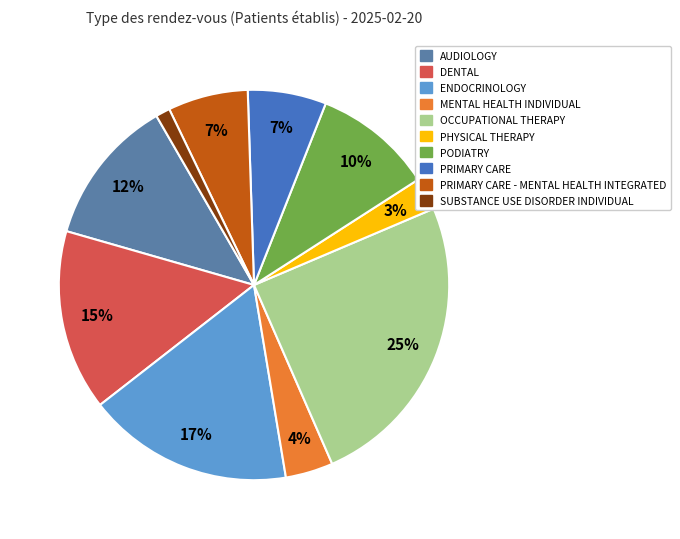

True or false: OCCUPATIONAL THERAPY accounts for 25% of the total.

True